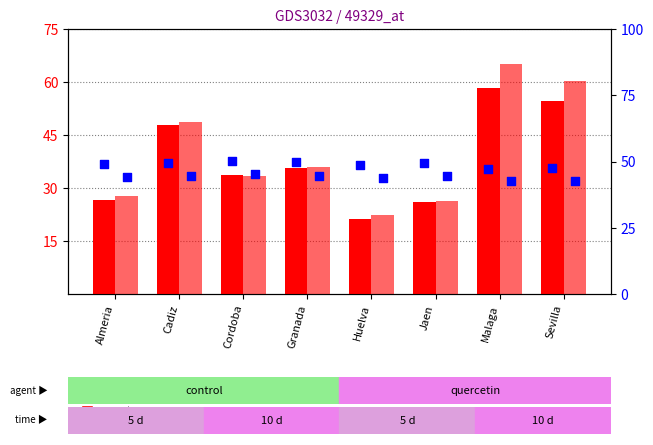

Is the value of Mujer n at Almeria greater than the value of Hombre n at Cadiz?

No